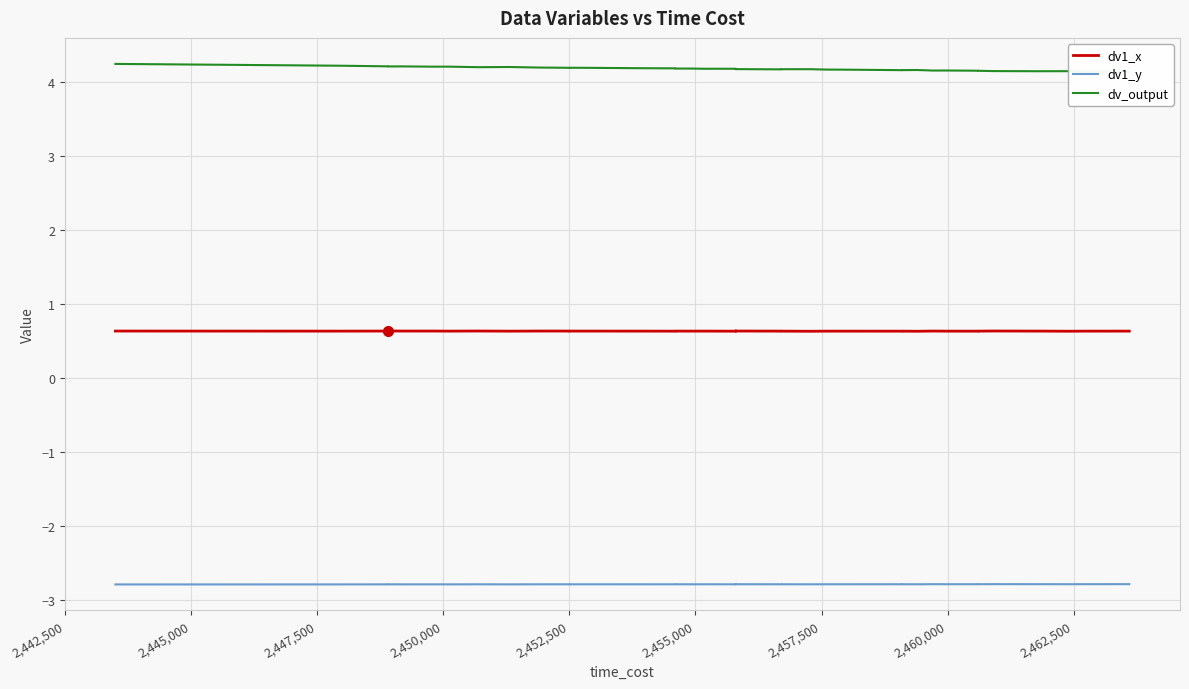

How many dv_output values are between 4 and 5?

40